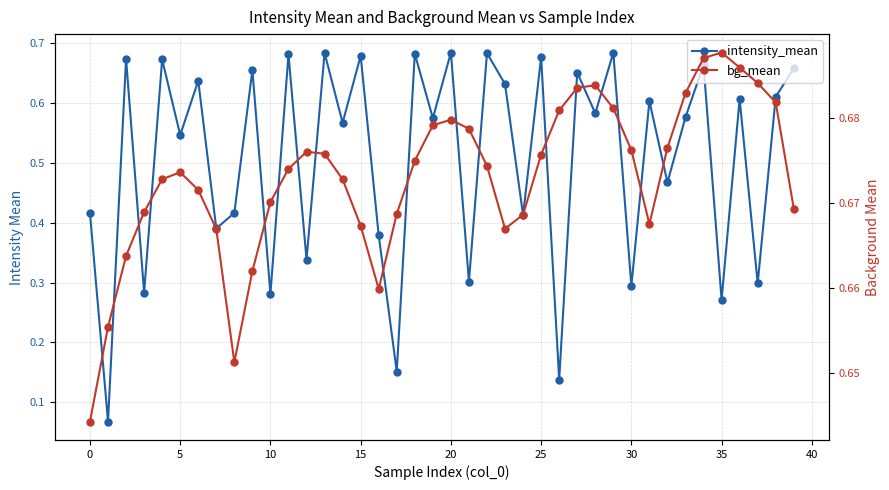

How many series are shown in this chart?

2